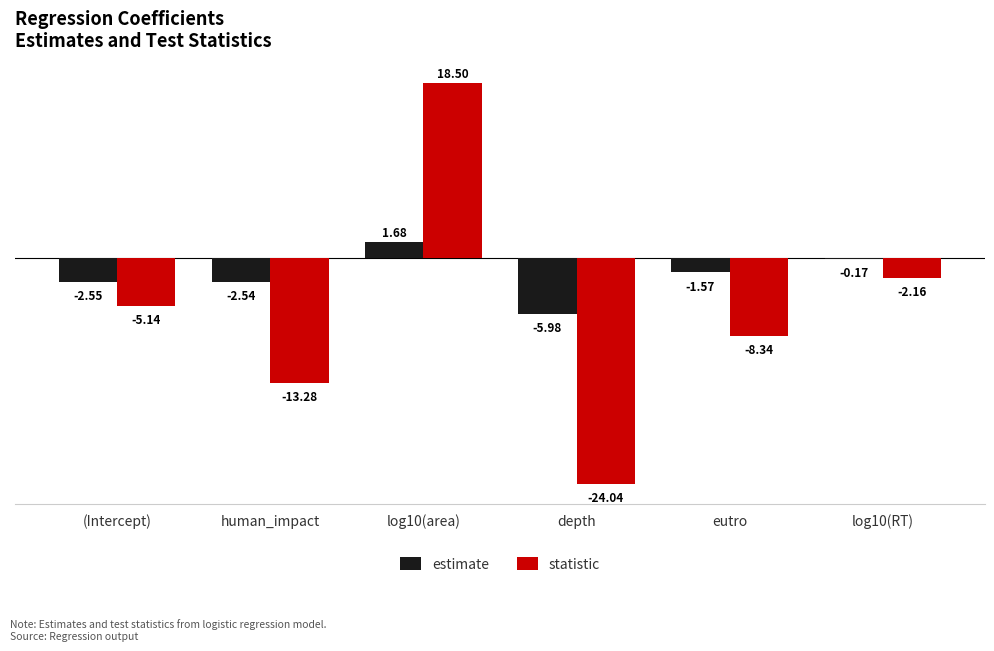

At which category is the sum across all series the highest?

log10(area)